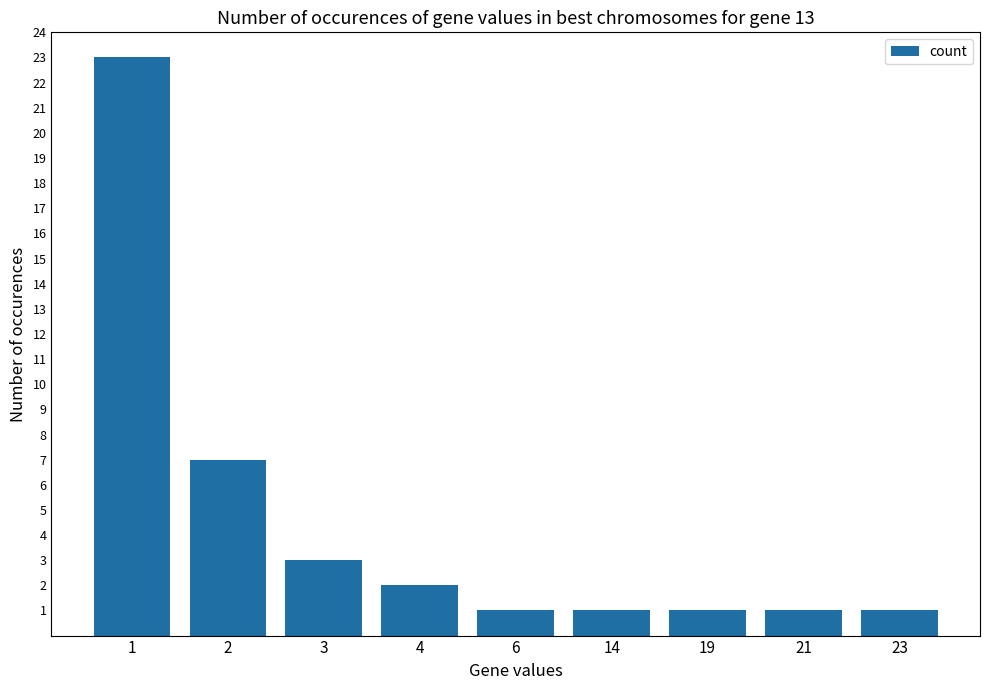

What is the maximum value shown in the chart?

23